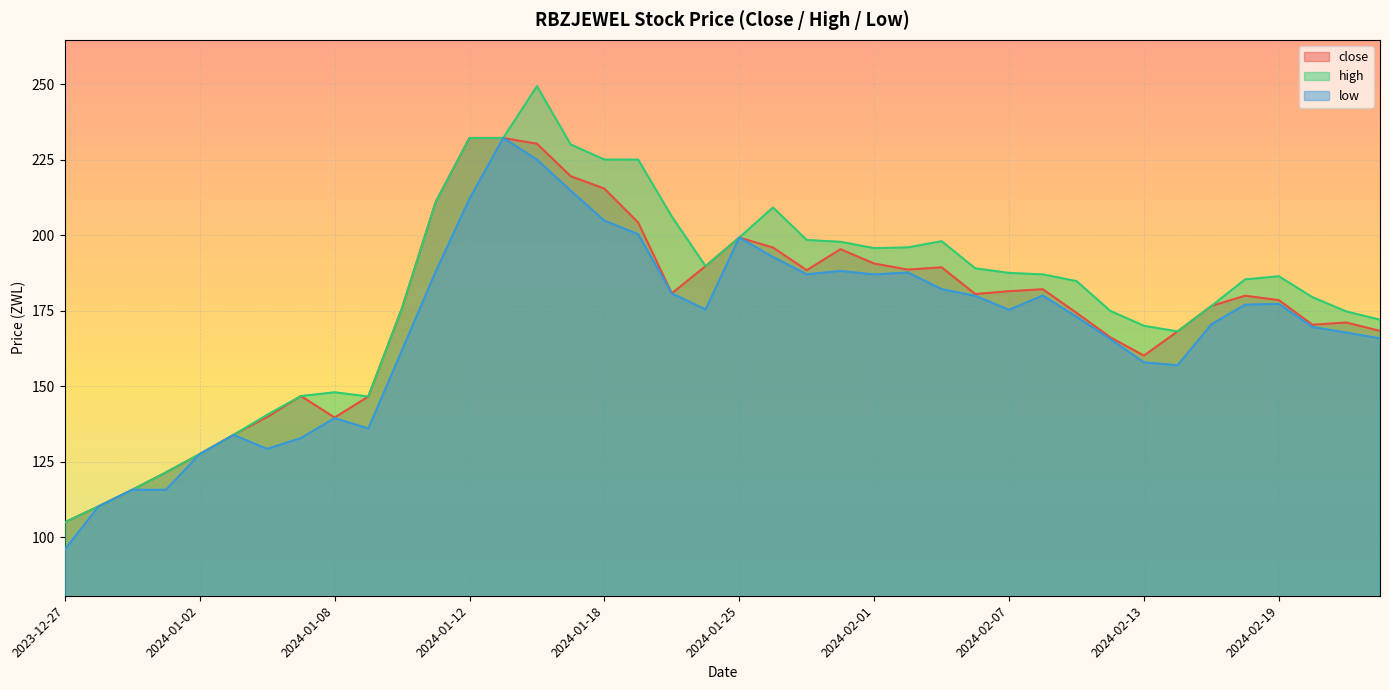

True or false: low and high cross at least once.

False